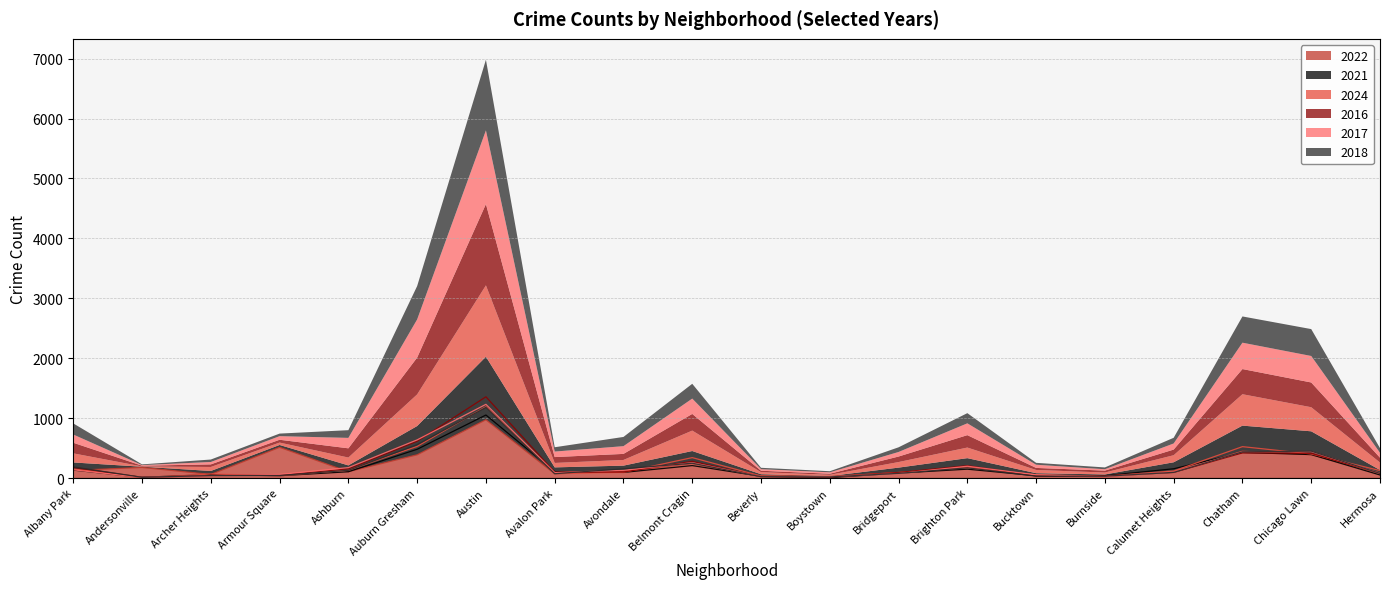

Which series has the widest spread of values?

2016